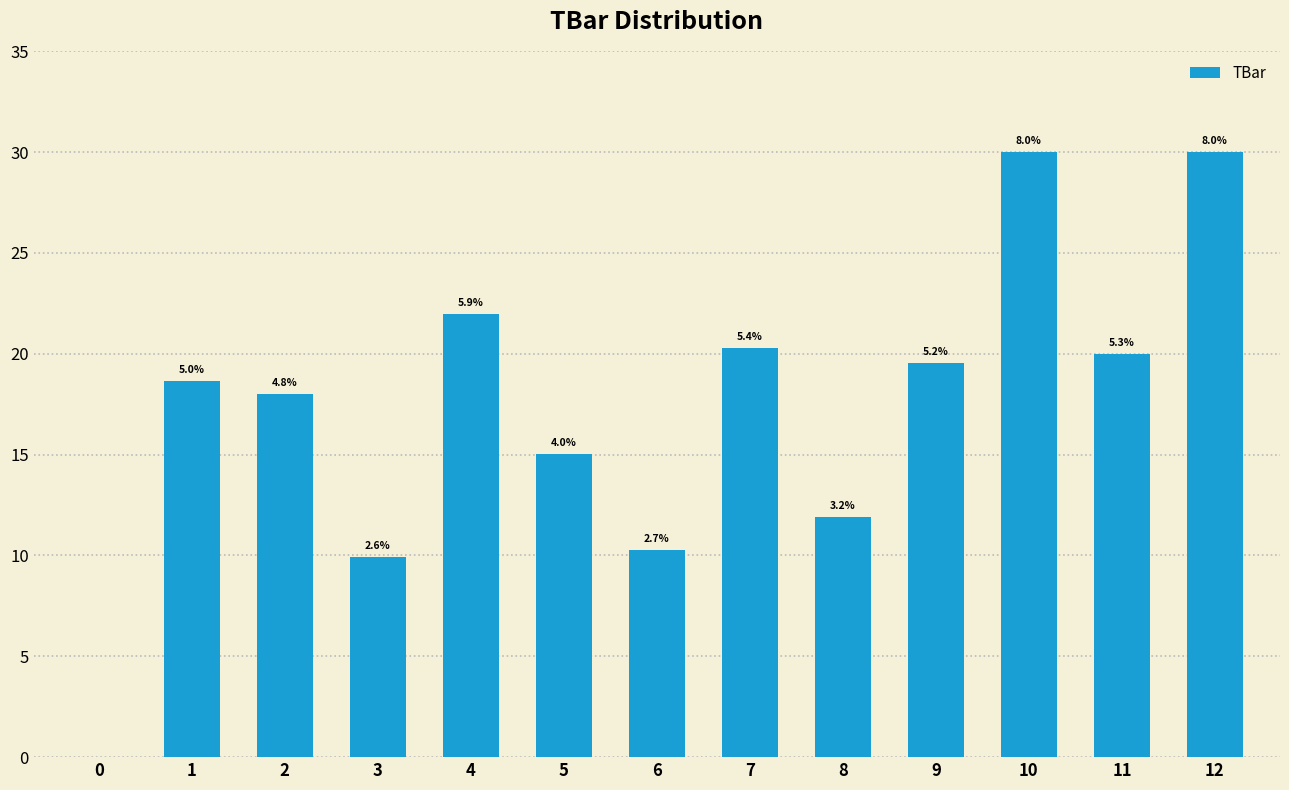

The value at 11 is 20.0. True or false?

True